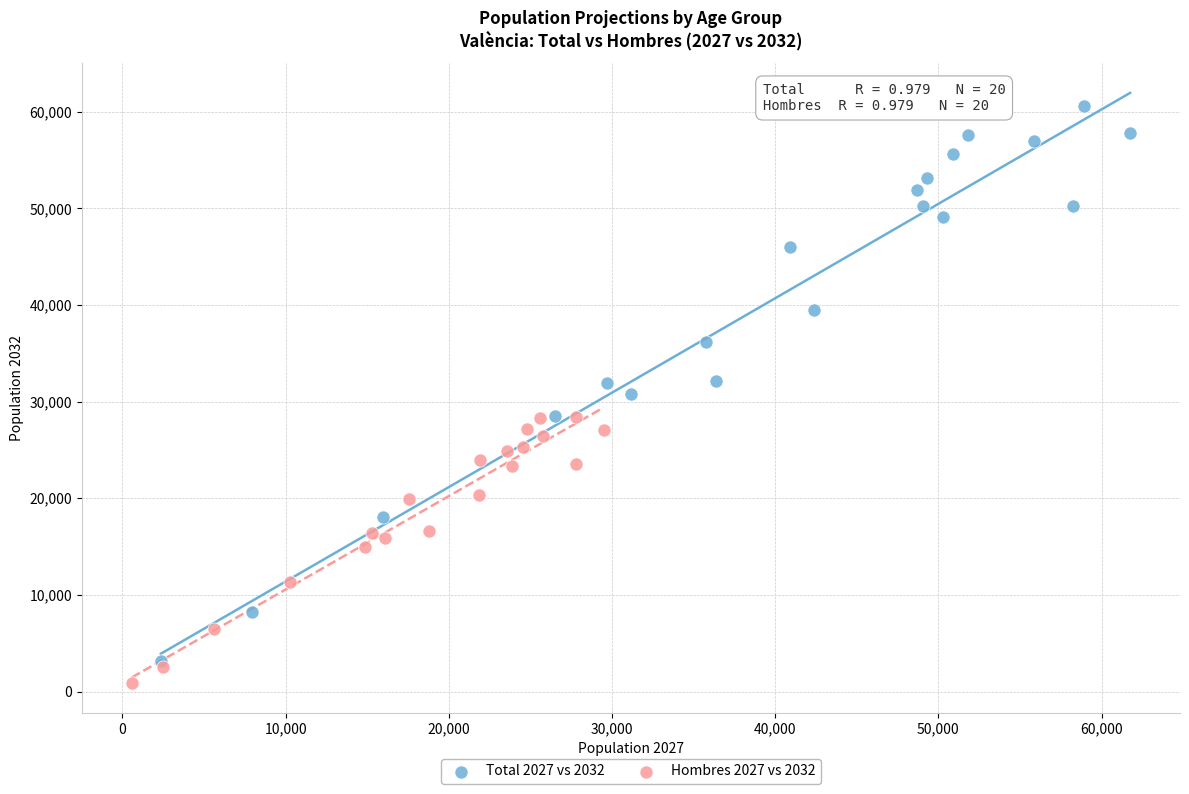

Which series contains the highest Y value?

Total 2027 vs 2032